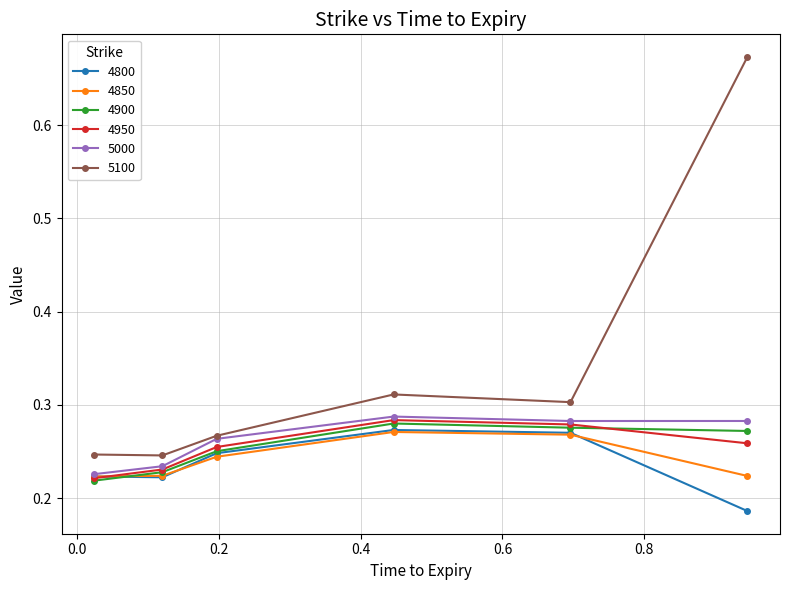

Count the 4900 values in the range 0 to 1.

6